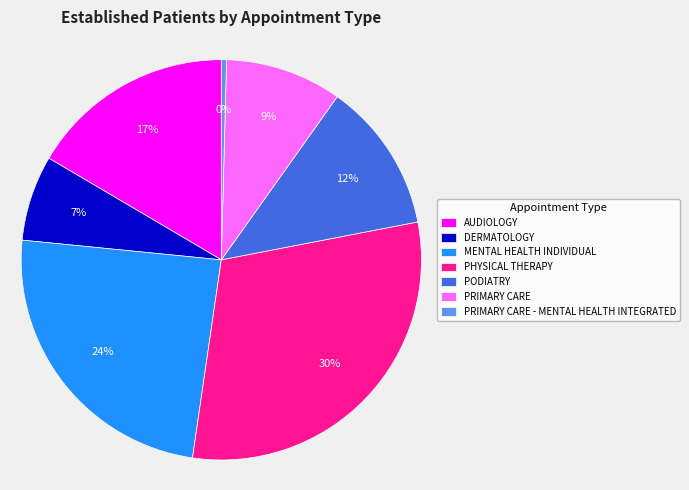

Which slice is the largest?

PHYSICAL THERAPY